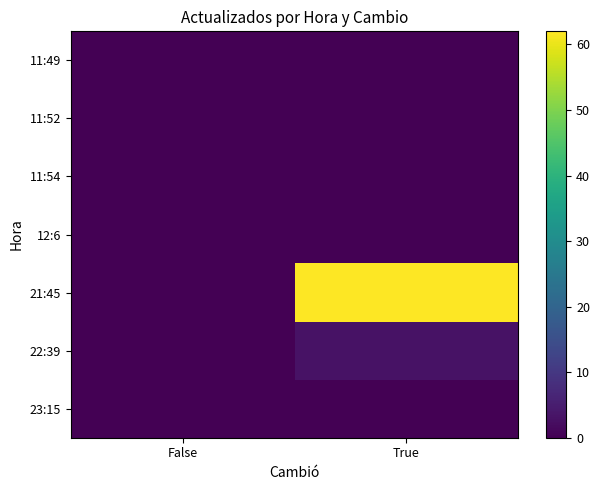

Which has a higher value, True or False?

True